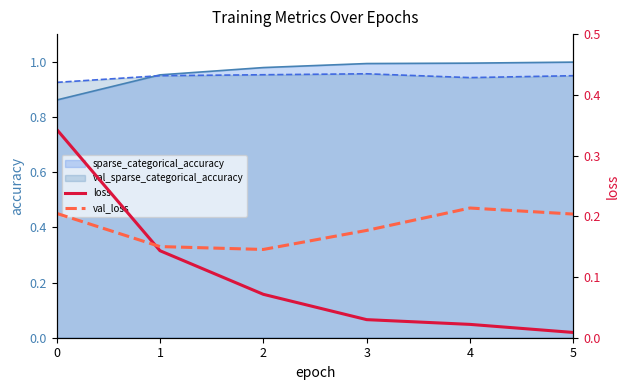

How many lines are shown in the chart?

2